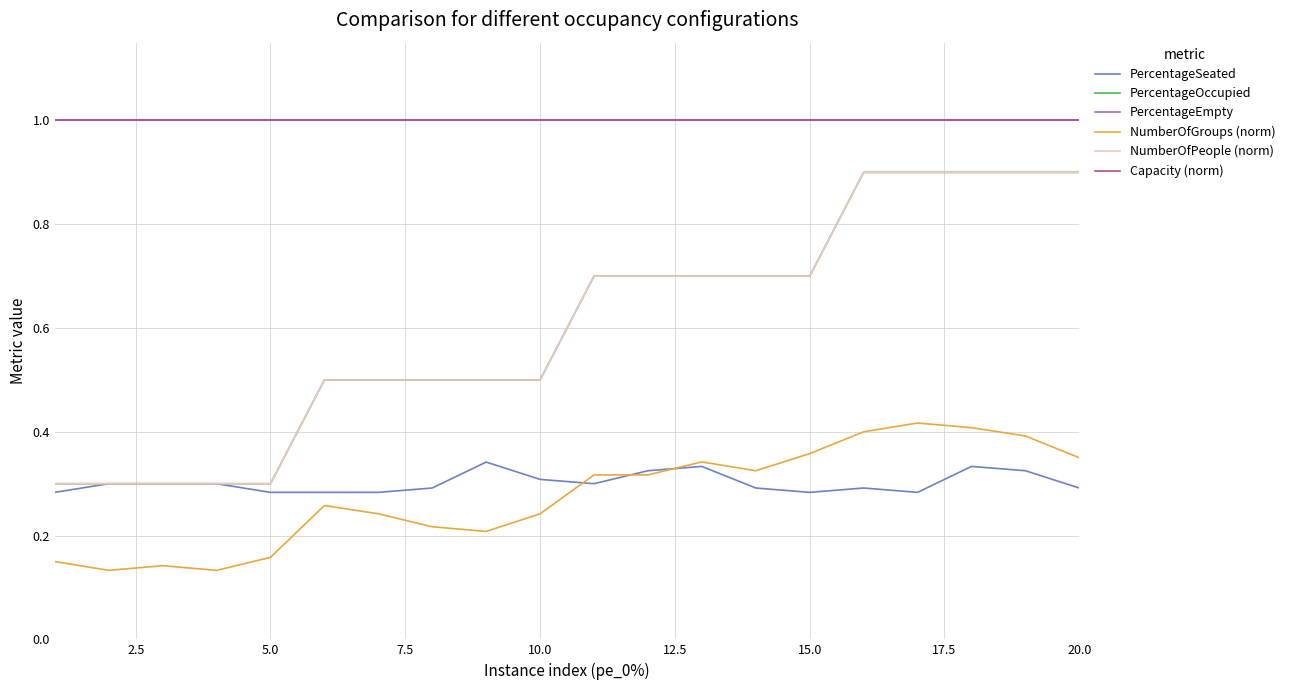

Does the chart display data point markers on the line(s)?

No